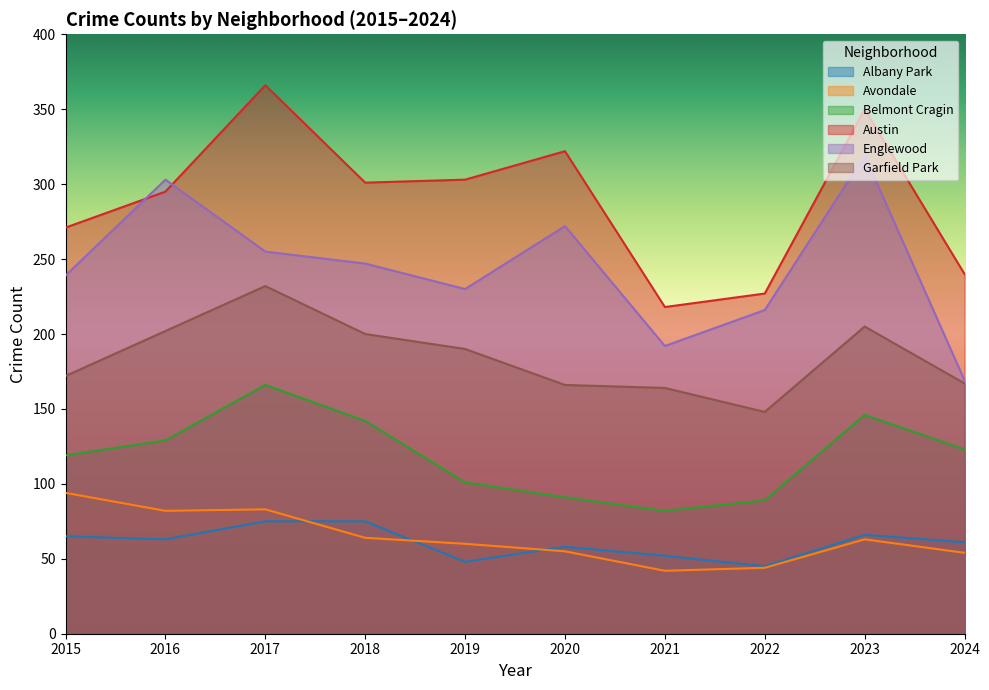

What is the spread (max minus min) of values at 2019?

255